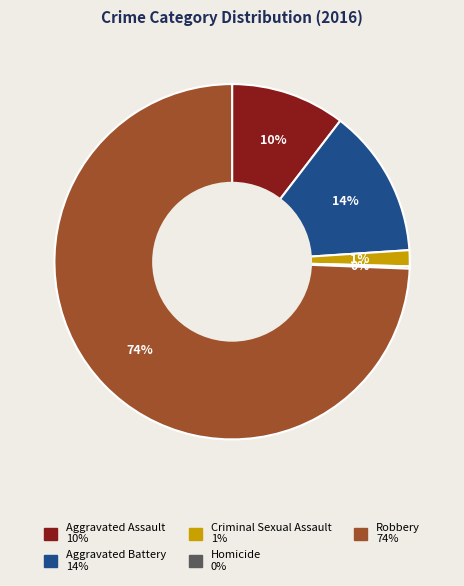

To the nearest percent, what is the average slice percentage?

20%